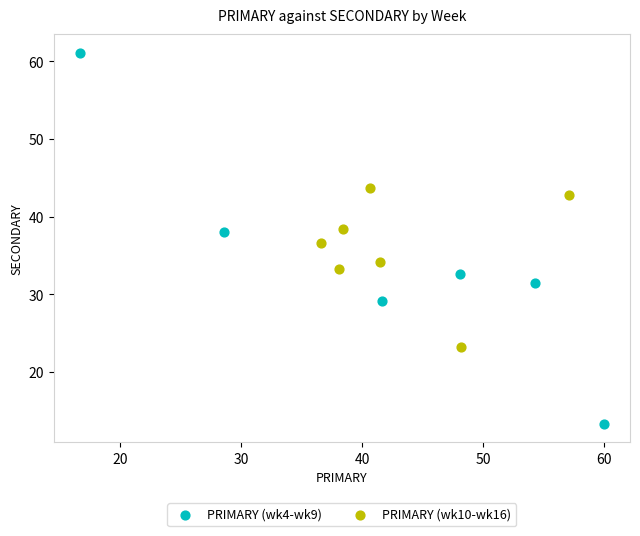

Which series reaches the maximum Y coordinate?

PRIMARY (wk4-wk9)